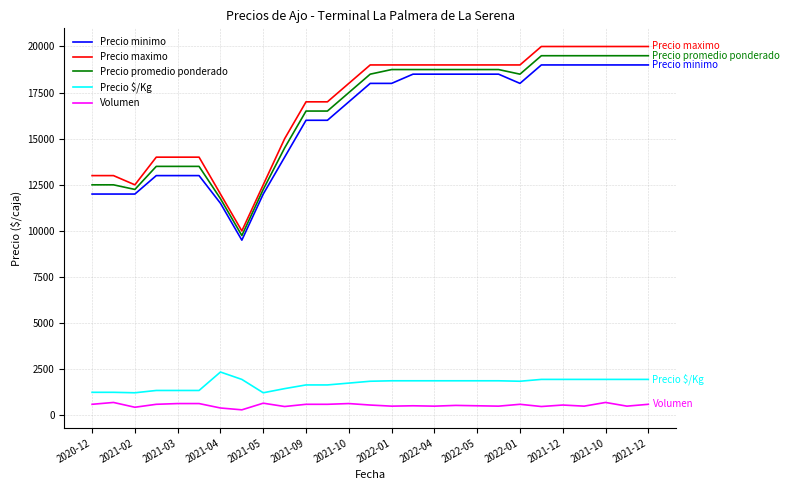

True or false: Precio maximo and Precio promedio ponderado intersect in this chart.

False